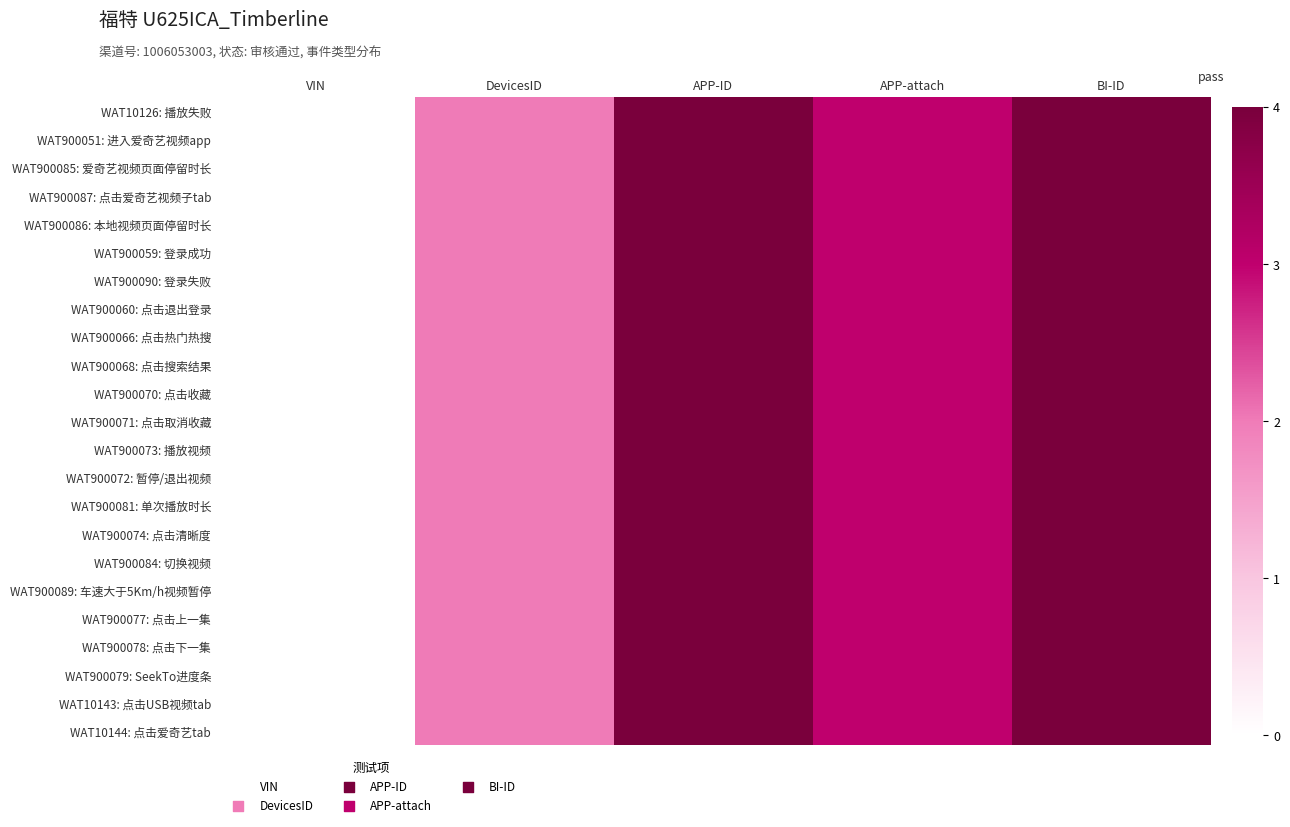

Rank the series at DevicesID from highest to lowest value.

WAT10126: 播放失败, WAT900051: 进入爱奇艺视频app, WAT900085: 爱奇艺视频页面停留时长, WAT900087: 点击爱奇艺视频子tab, WAT900086: 本地视频页面停留时长, WAT900059: 登录成功, WAT900090: 登录失败, WAT900060: 点击退出登录, WAT900066: 点击热门热搜, WAT900068: 点击搜索结果, WAT900070: 点击收藏, WAT900071: 点击取消收藏, WAT900073: 播放视频, WAT900072: 暂停/退出视频, WAT900081: 单次播放时长, WAT900074: 点击清晰度, WAT900084: 切换视频, WAT900089: 车速大于5Km/h视频暂停, WAT900077: 点击上一集, WAT900078: 点击下一集, WAT900079: SeekTo进度条, WAT10143: 点击USB视频tab, WAT10144: 点击爱奇艺tab